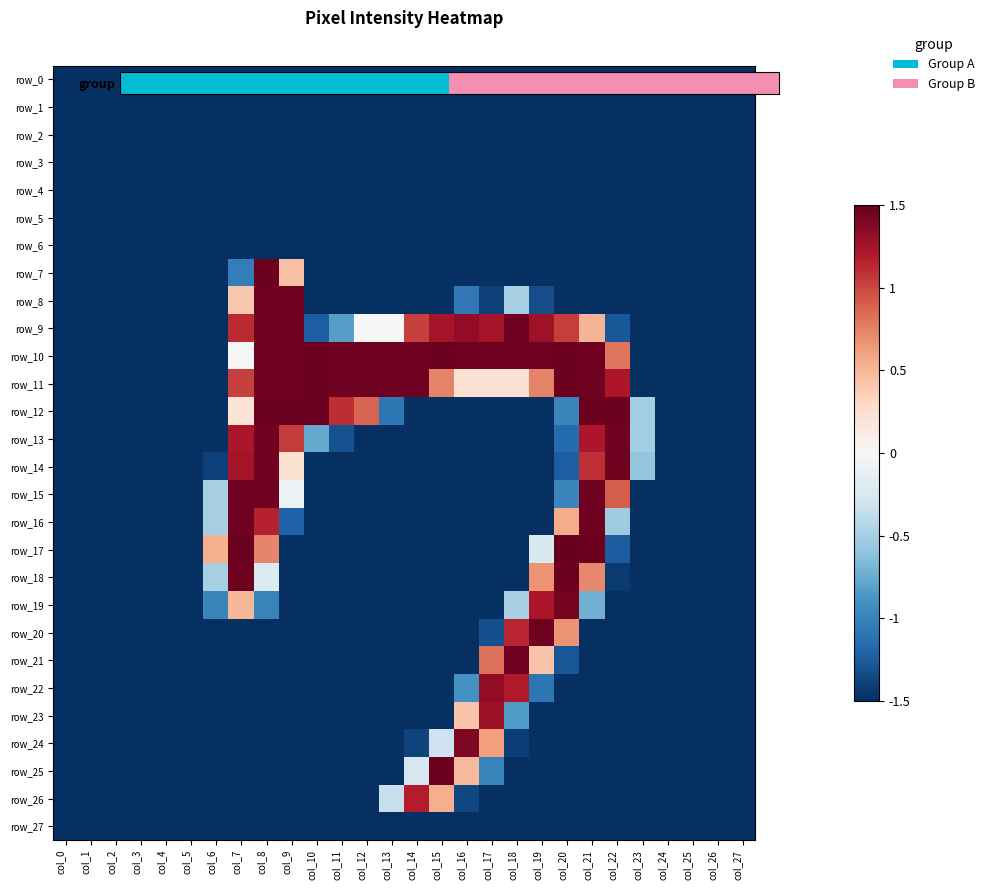

Count the number of categories in the chart.

28